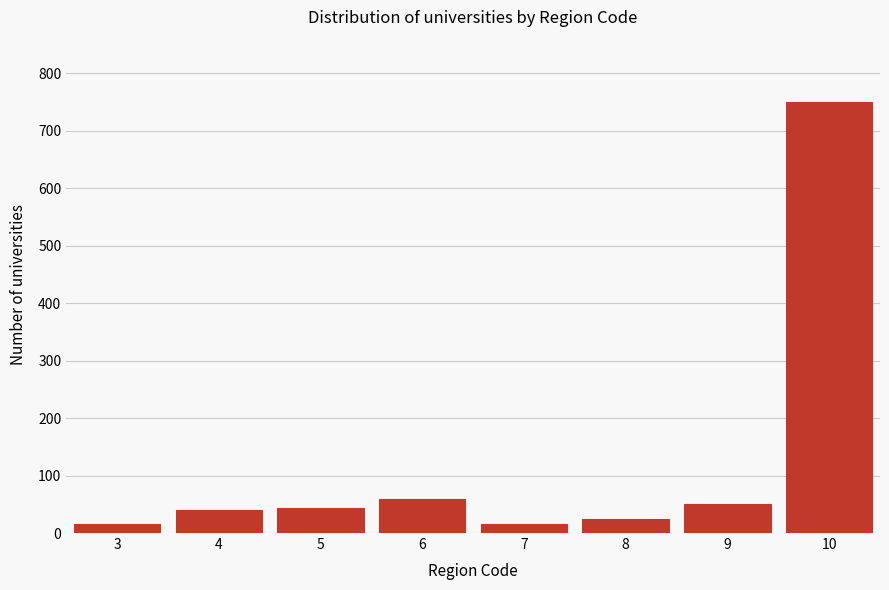

The value at 5 is 43. True or false?

True